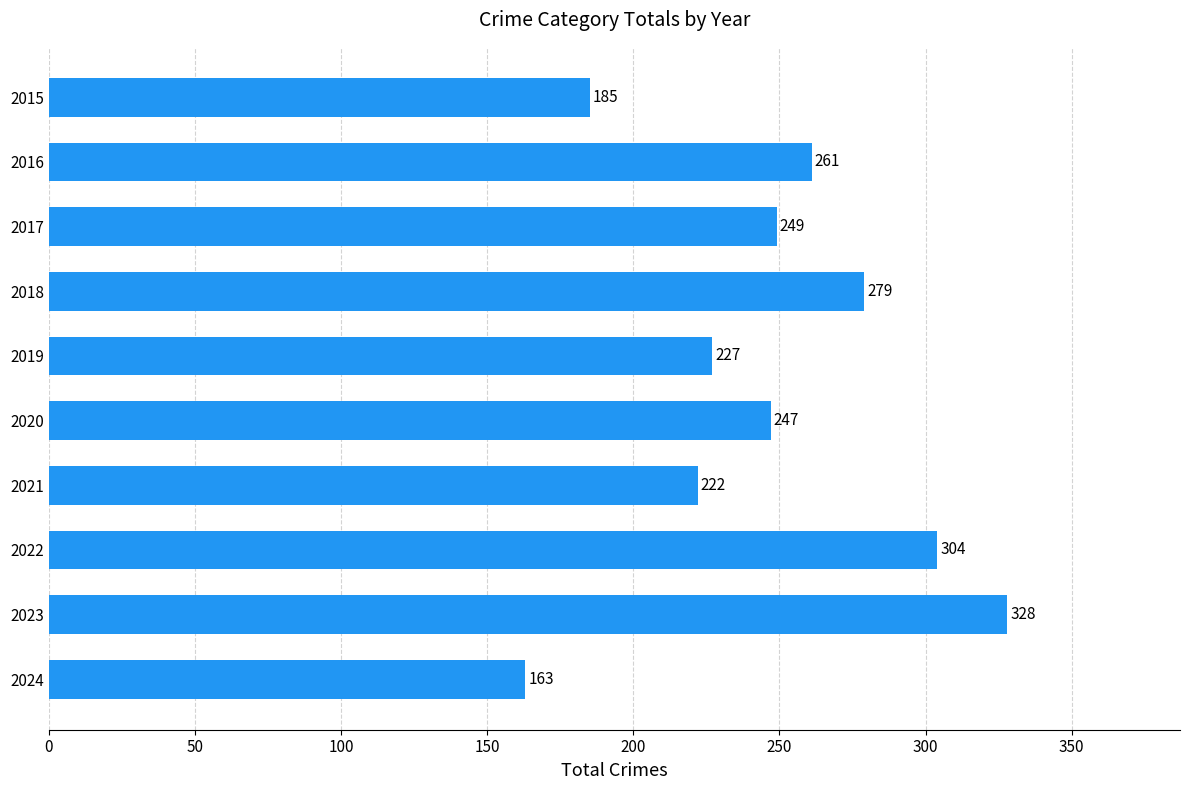

Does the chart contain any negative values?

No